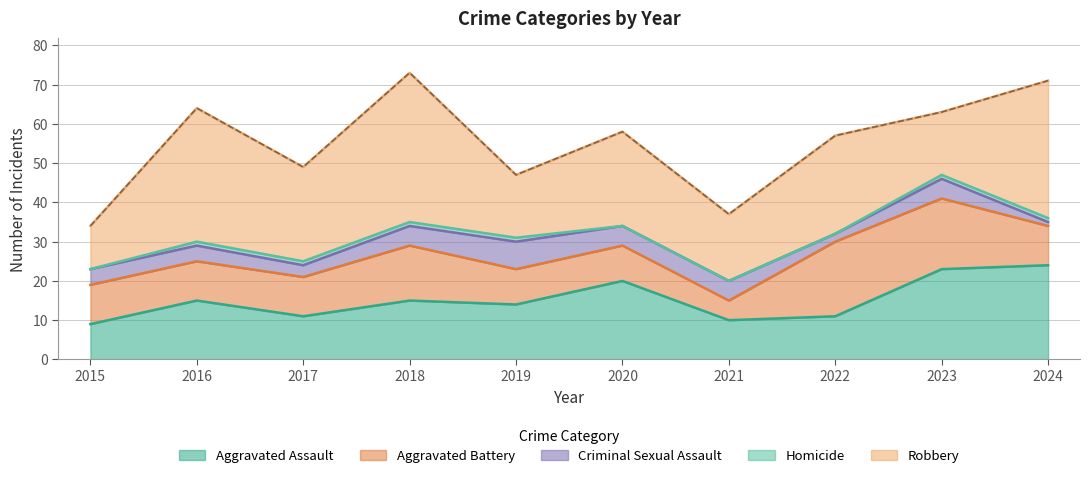

Which series has the largest range (max minus min)?

Robbery